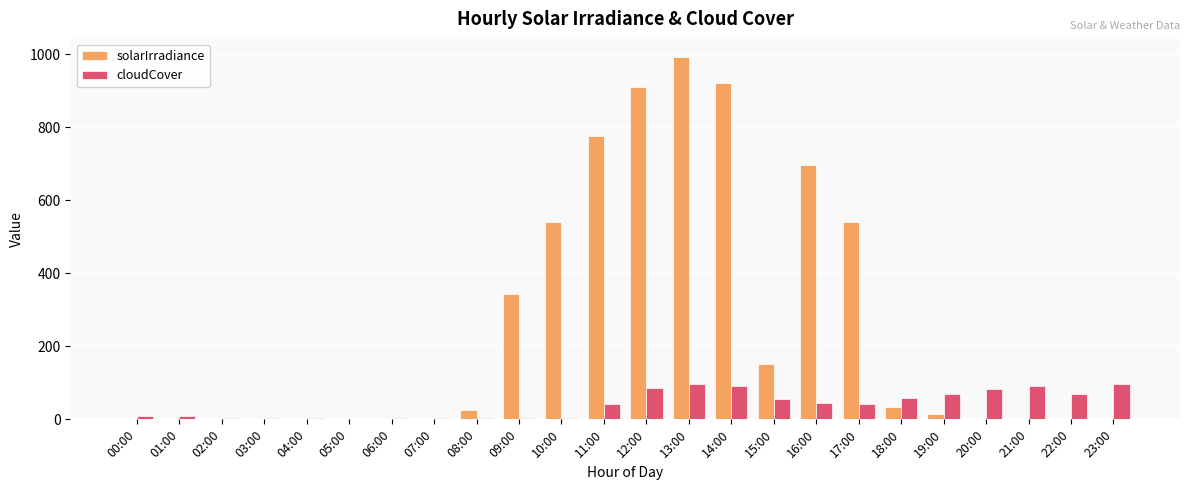

Which category has the highest value in the solarIrradiance series?

13:00